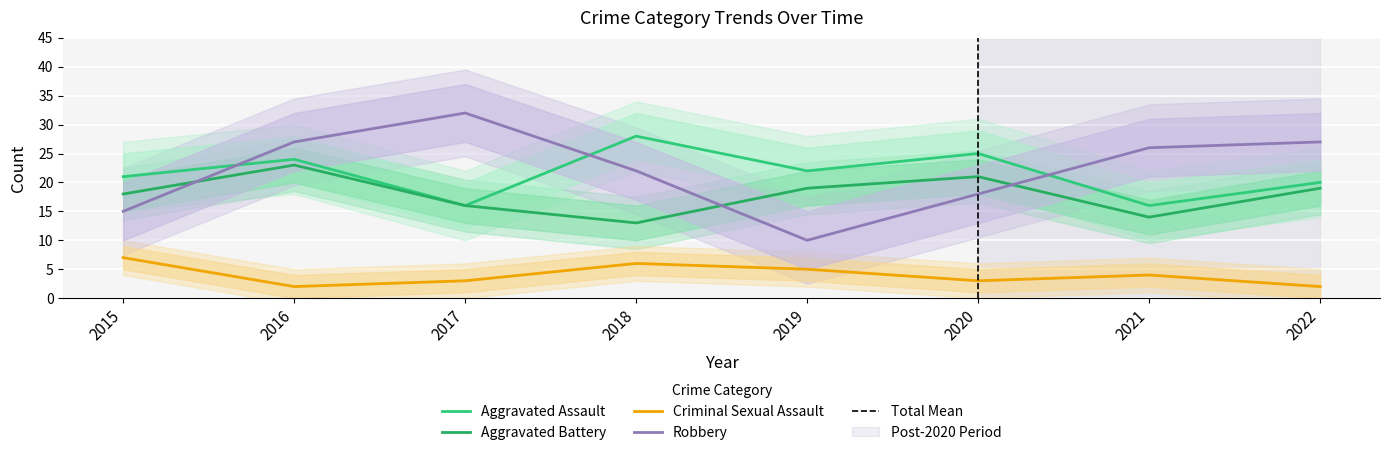

Where is Criminal Sexual Assault nearest to the value 4?

2021